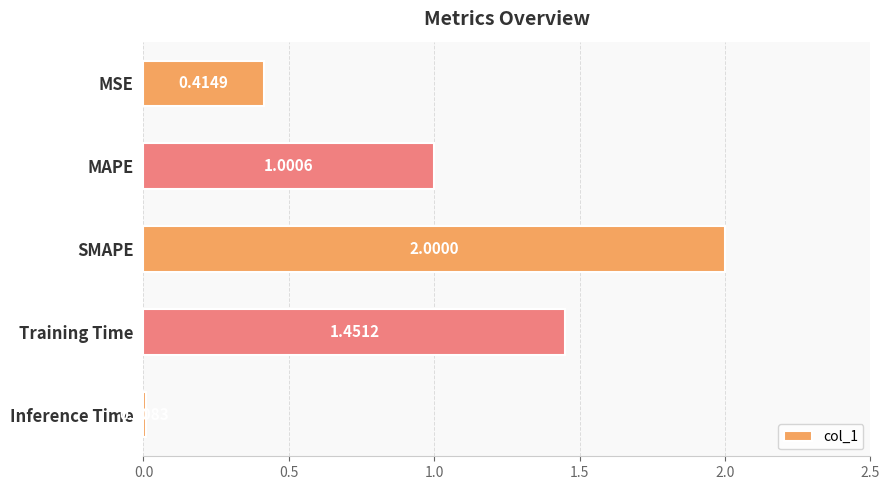

How many categories are shown in the chart?

5